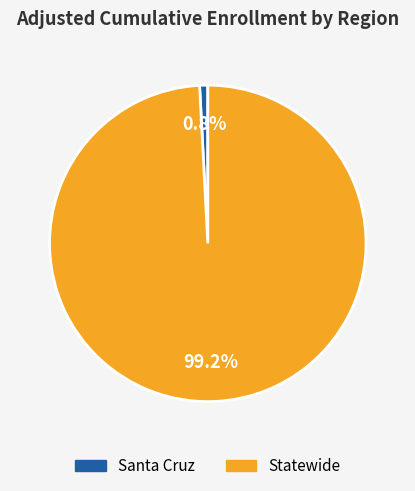

What percentage do Statewide and Santa Cruz together represent?

100.0%